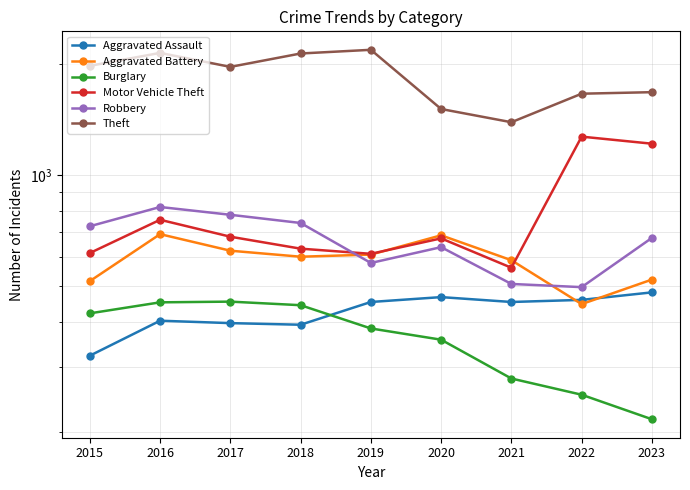

True or false: Robbery and Aggravated Assault cross at least once.

False